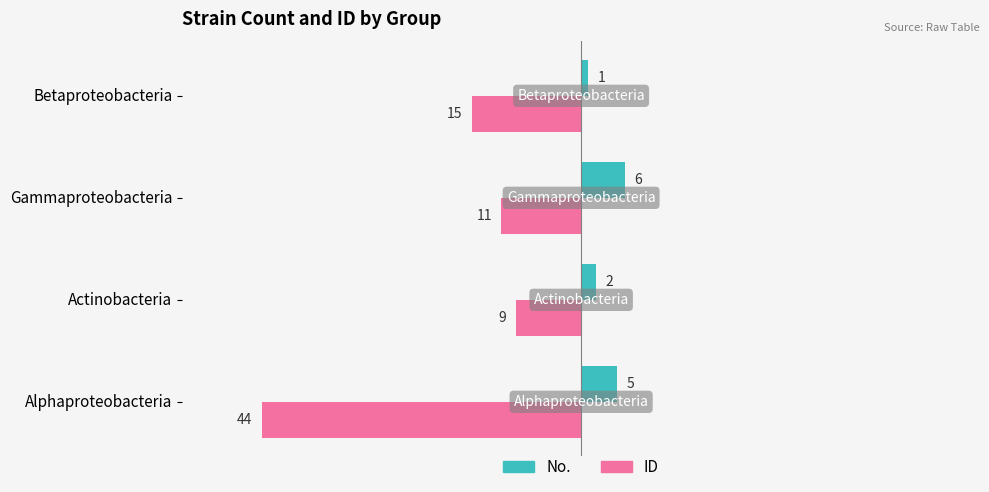

List the series in order of their peak value, lowest first.

ID, No.